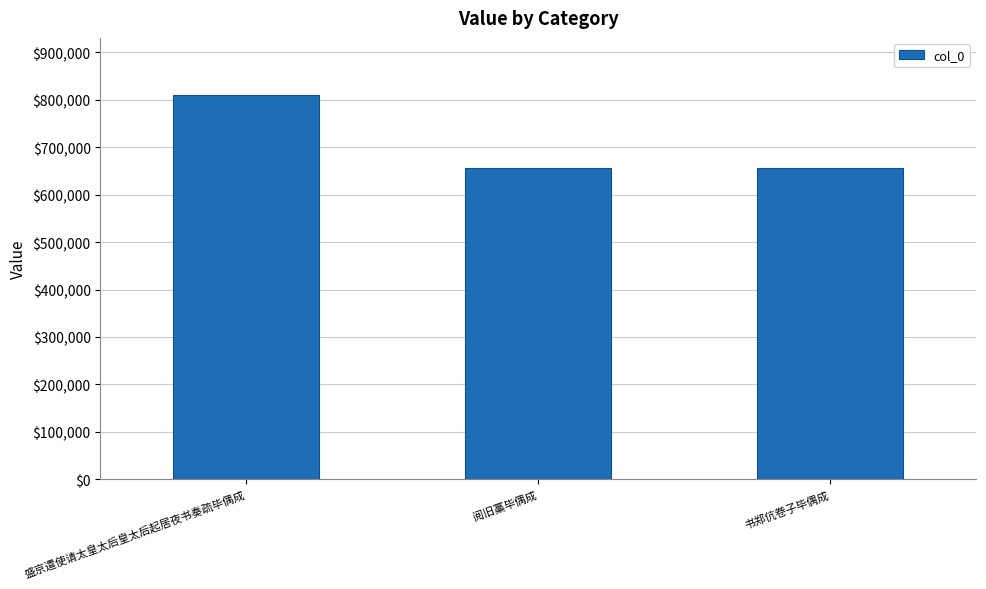

Approximately how many times larger is the value at 盛京遣使请太皇太后皇太后起居夜书奏疏毕偶成 compared to 书郑伉卷子毕偶成?

1.2